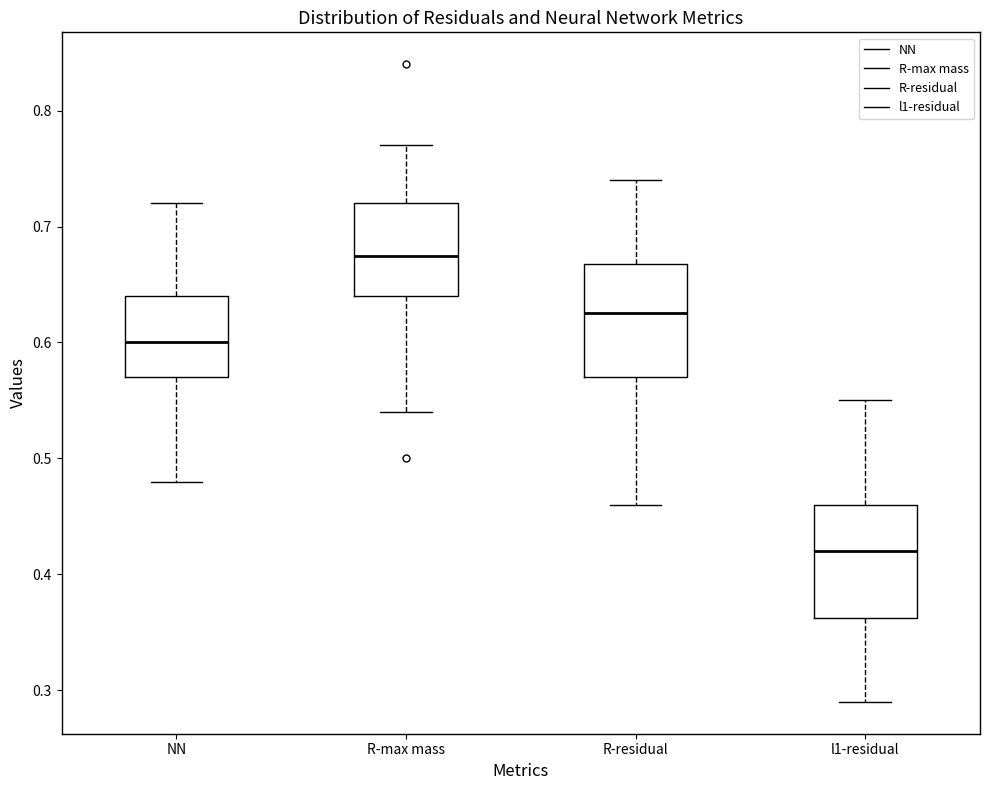

Which box has the lowest median line?

l1-residual